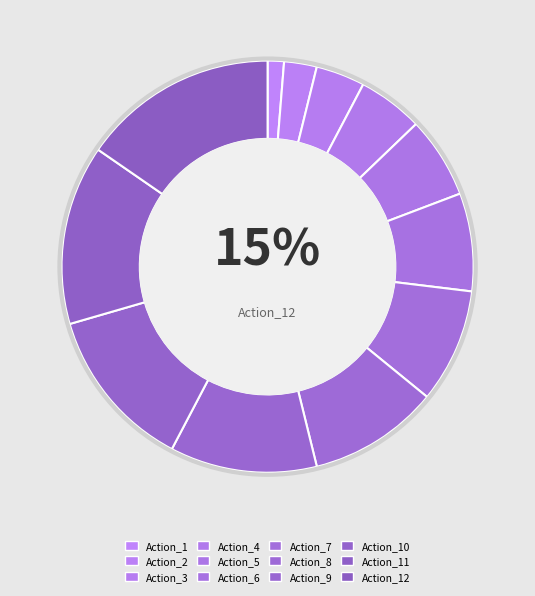

The Action_11 slice represents 21% of the pie. True or false?

False